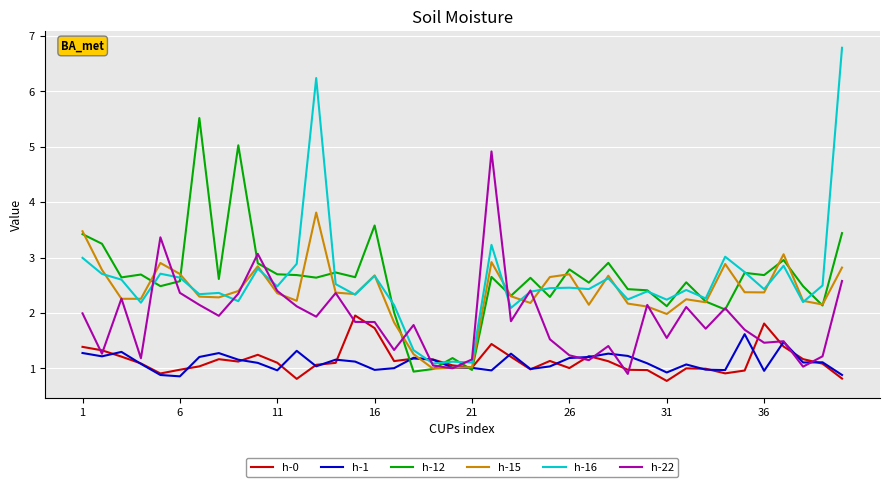

List the series in order of their peak value, highest first.

h-16, h-12, h-22, h-15, h-0, h-1